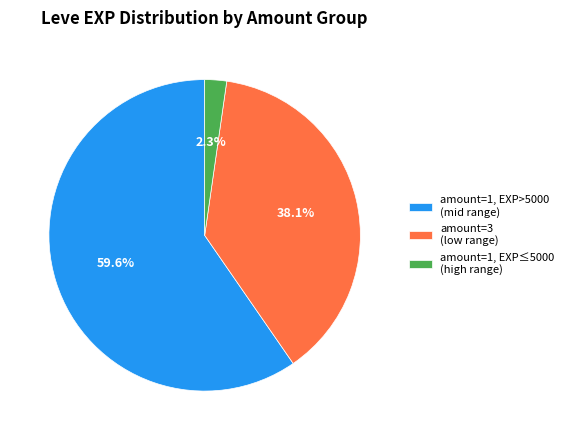

Combined, what portion of the pie is amount=3 (low range) and amount=1, EXP≤5000 (high range)?

40.4%